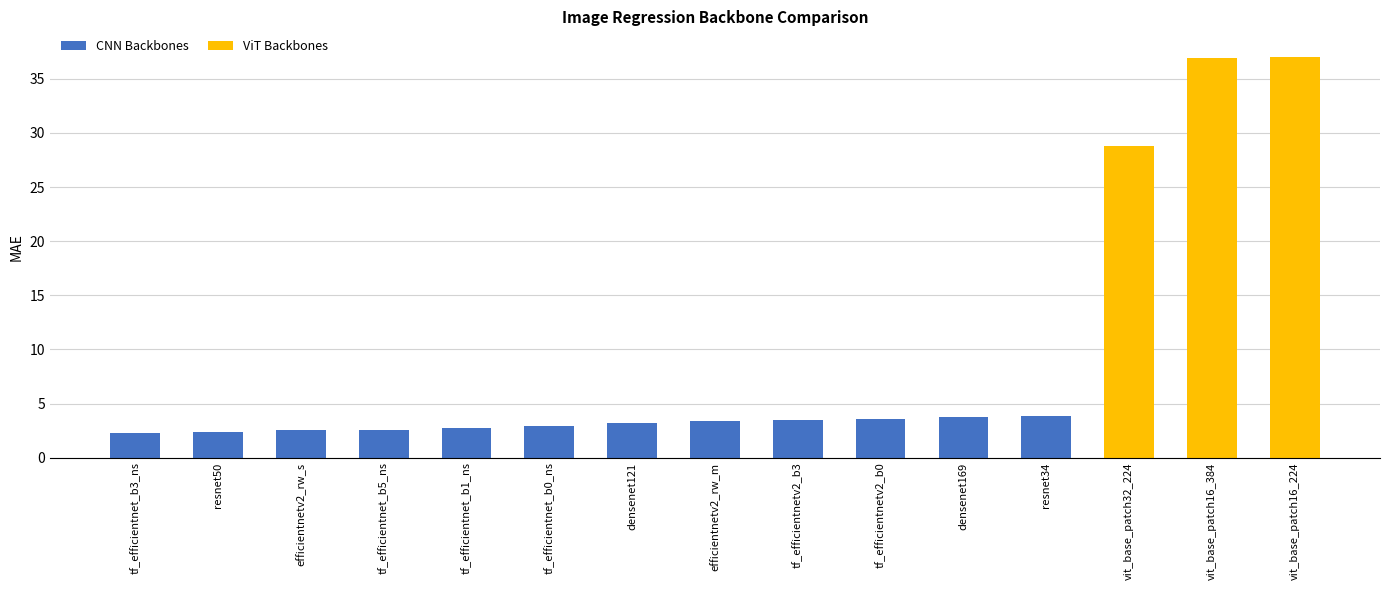

Between tf_efficientnet_b3_ns and efficientnetv2_rw_m, which series saw the biggest shift?

CNN Backbones